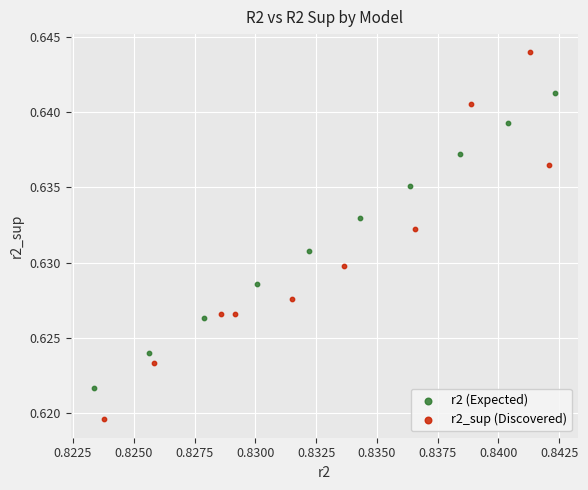

Which series reaches the maximum Y coordinate?

r2_sup (Discovered)